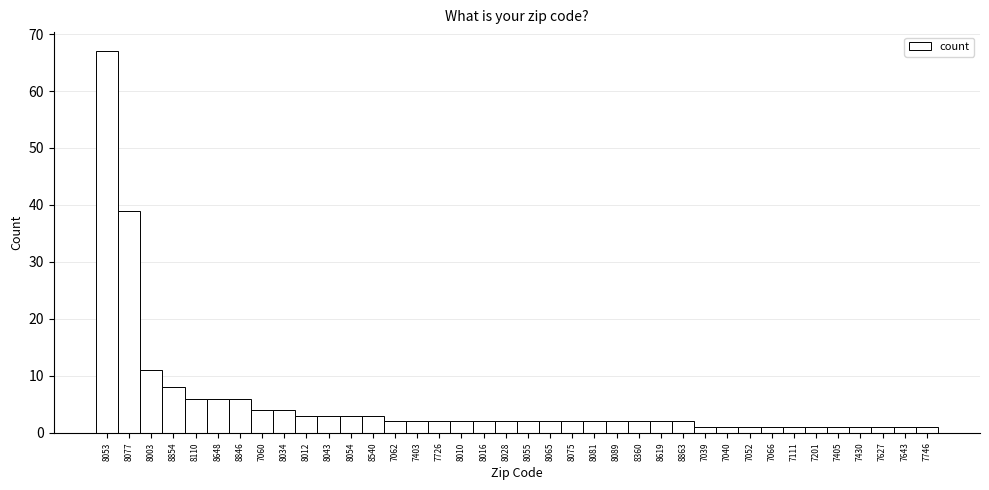

The chart shows a value of 67 at 8053. True or false?

True